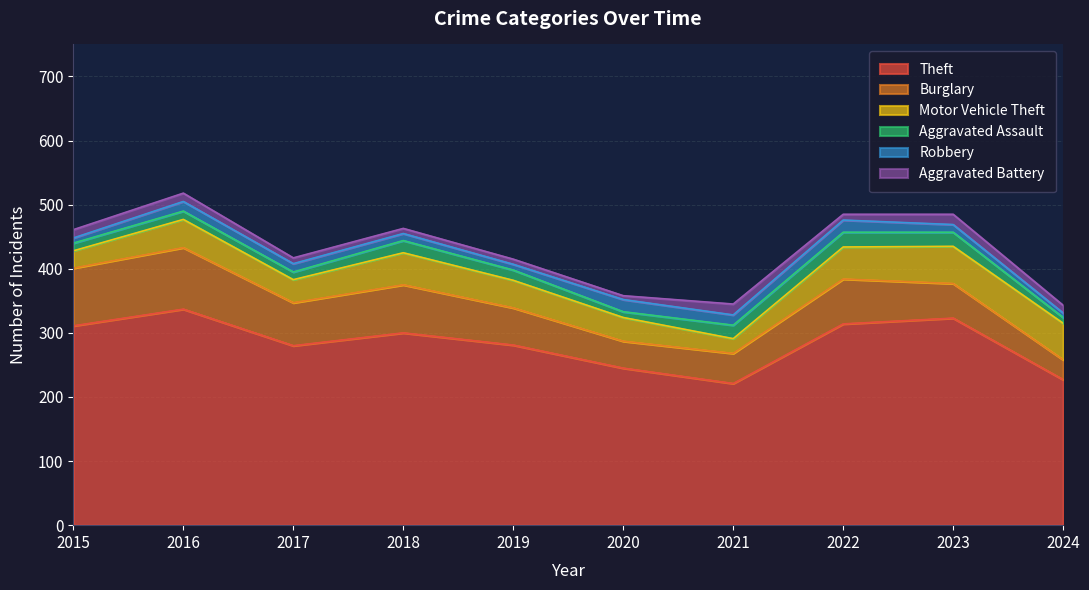

Reading right to left, what are all the values shown in this chart?

Theft: 2024=227	2023=323	2022=314	2021=221	2020=245	2019=281	2018=300	2017=280	2016=337	2015=311
Burglary: 2024=31	2023=54	2022=70	2021=47	2020=42	2019=58	2018=75	2017=67	2016=96	2015=90
Motor Vehicle Theft: 2024=57	2023=58	2022=50	2021=23	2020=37	2019=43	2018=50	2017=36	2016=44	2015=27
Aggravated Assault: 2024=9	2023=22	2022=23	2021=21	2020=9	2019=16	2018=19	2017=12	2016=13	2015=12
Robbery: 2024=7	2023=12	2022=19	2021=16	2020=19	2019=9	2018=11	2017=13	2016=15	2015=8
Aggravated Battery: 2024=12	2023=16	2022=9	2021=17	2020=6	2019=8	2018=8	2017=9	2016=13	2015=13